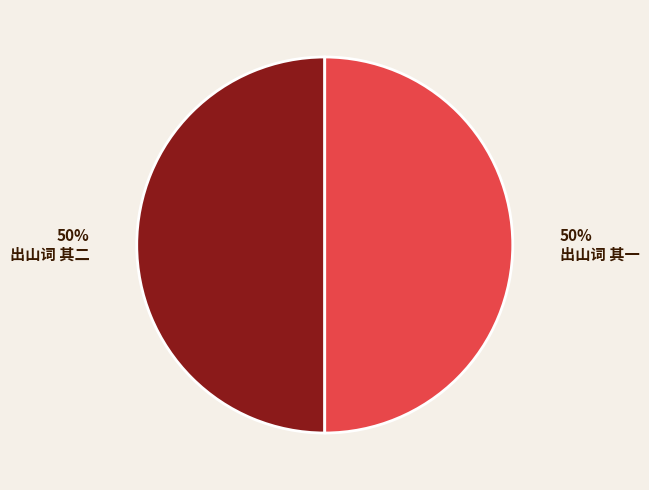

What percentage is the 出山词 其一 slice, to the nearest percent?

50%